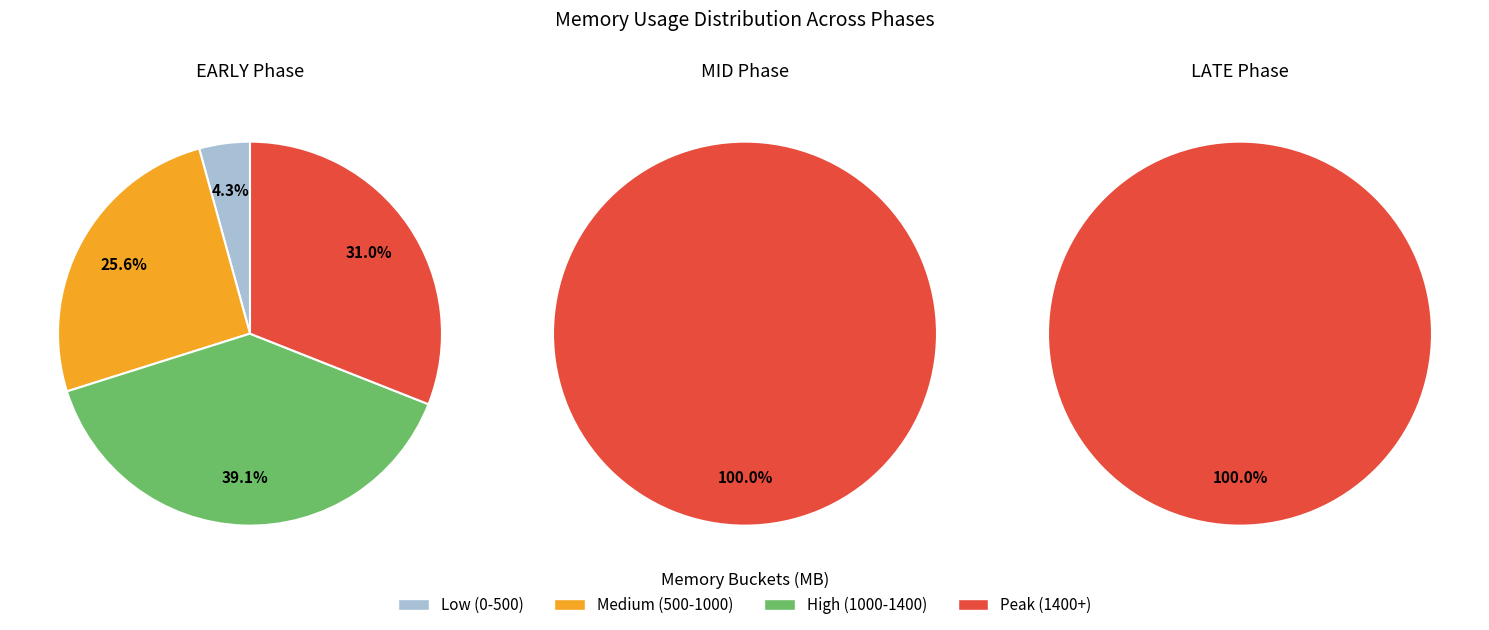

Is 6 the majority of the pie?

No